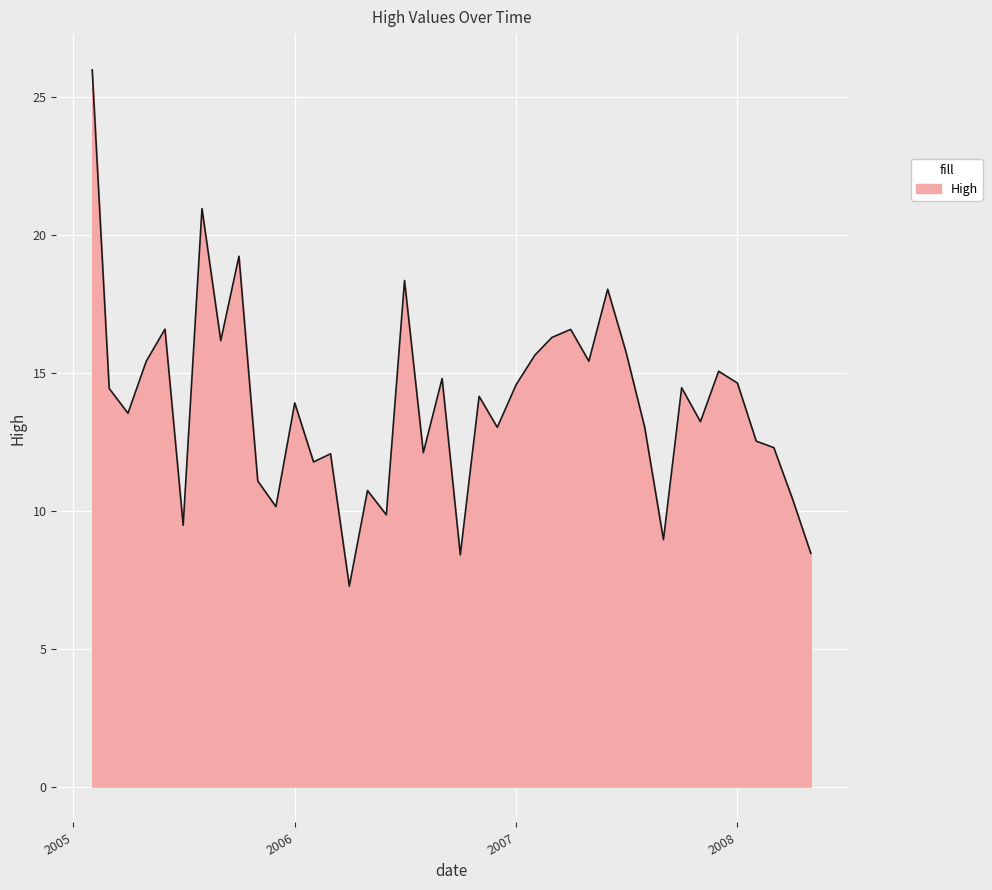

Count the number of categories in the chart.

40